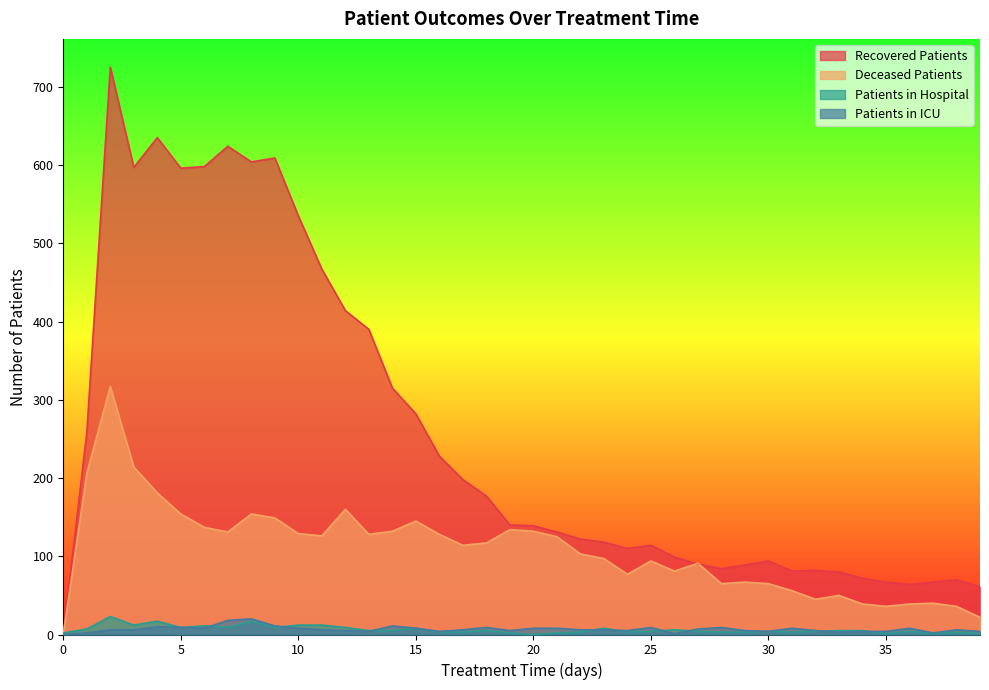

At how many categories does at least one series exceed 483?

9